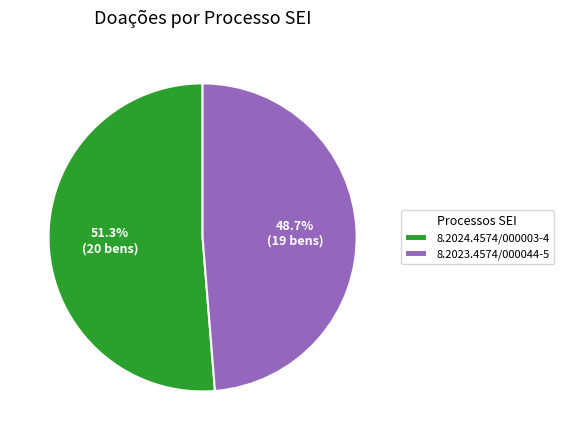

The 8.2023.4574/000044-5 slice represents 38% of the pie. True or false?

False